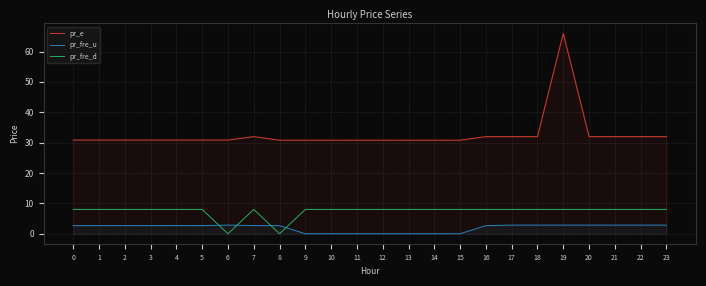

What is the difference between the highest and lowest values at 13?

30.8